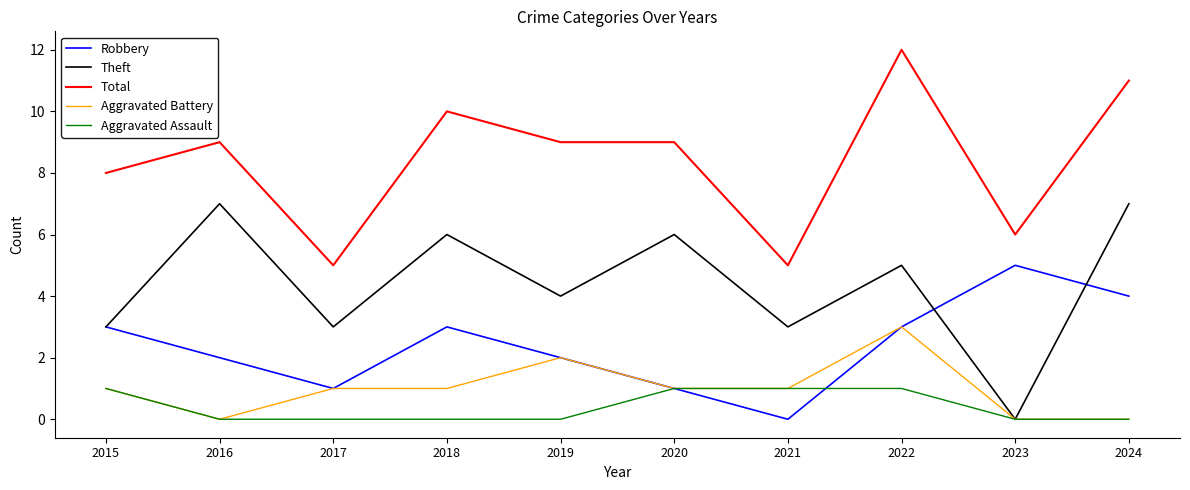

Rank the series by their maximum value, from lowest to highest.

Aggravated Assault, Aggravated Battery, Robbery, Theft, Total